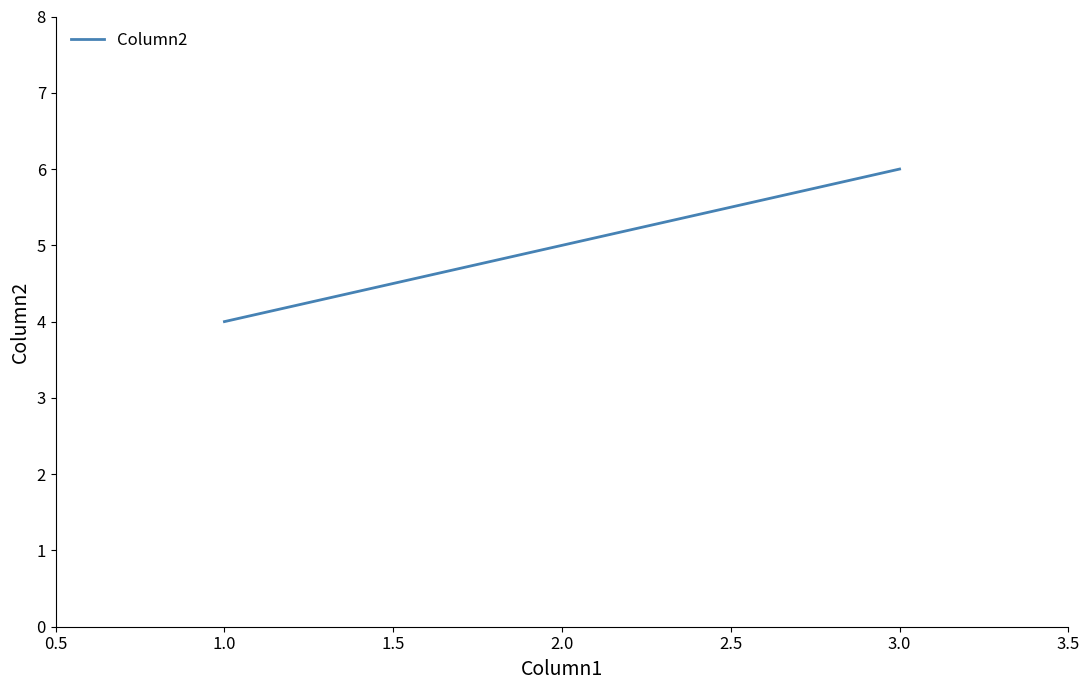

Count the number of categories in the chart.

3